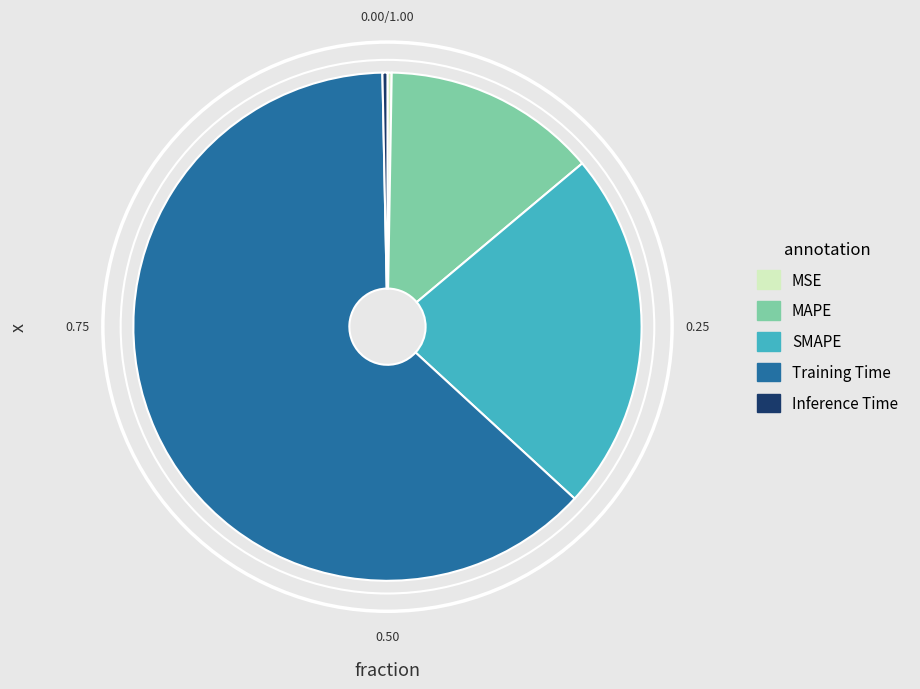

Which slice is the largest?

Training Time